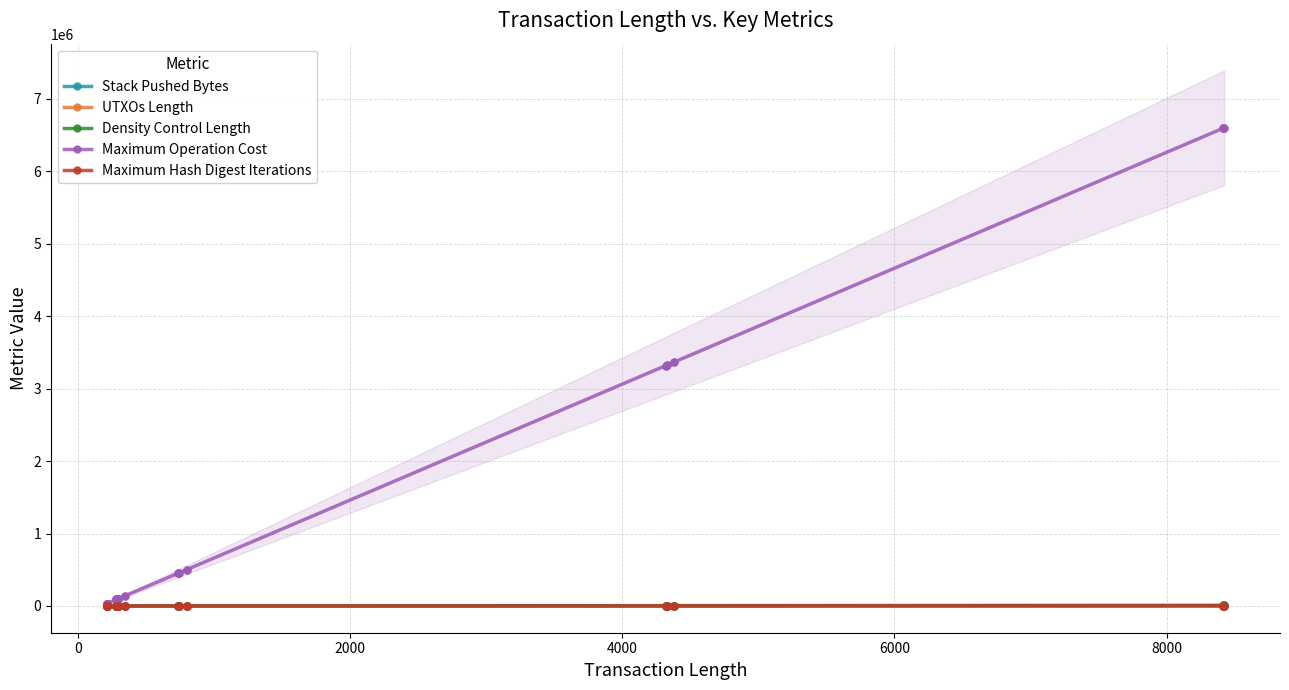

Does the chart have visible grid lines?

Yes